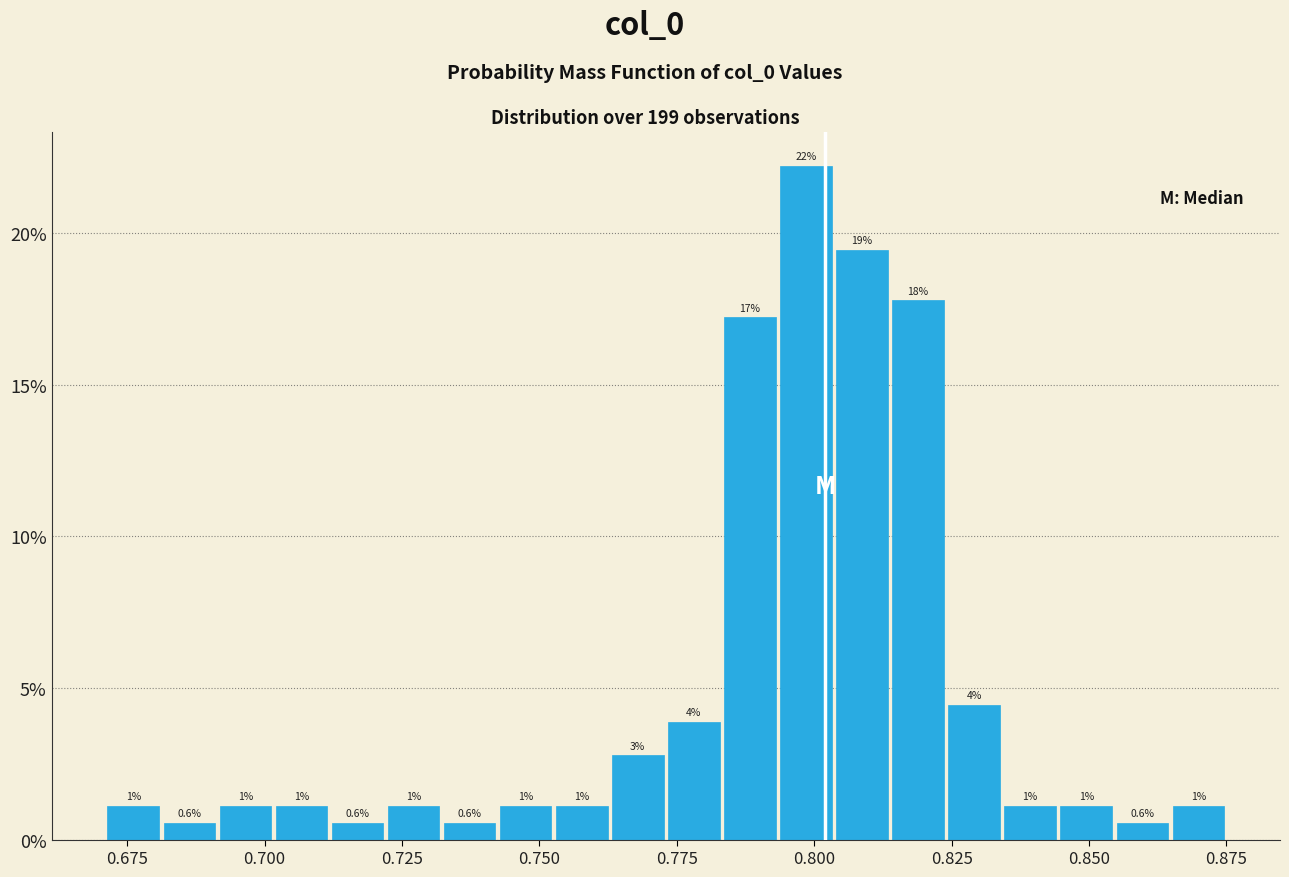

Around what value on the x-axis is the tallest bar? Give the approximate position of its centre, as read against the axis.

0.800